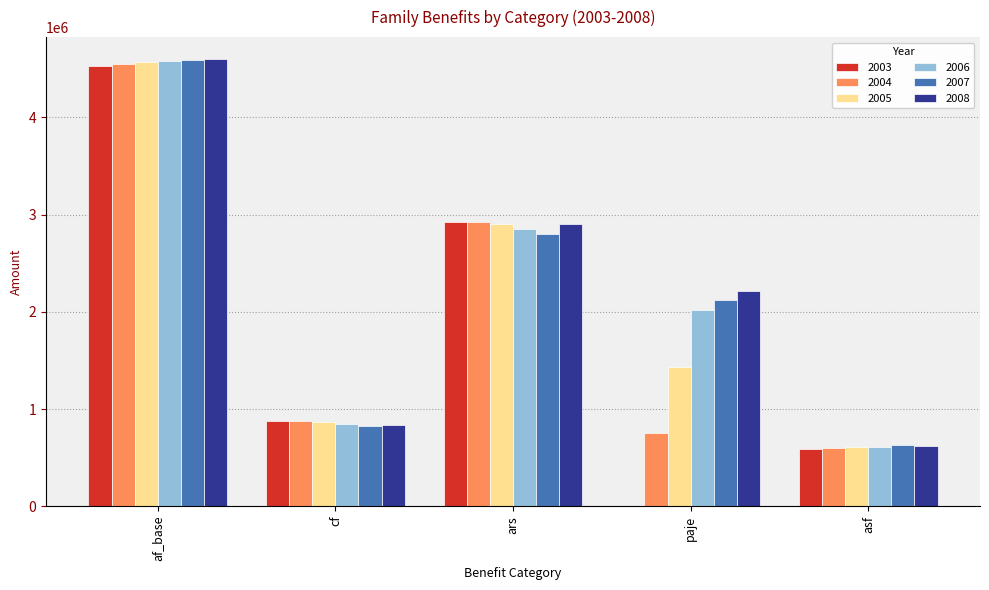

Where is 2005 nearest to the value 2586410?

ars